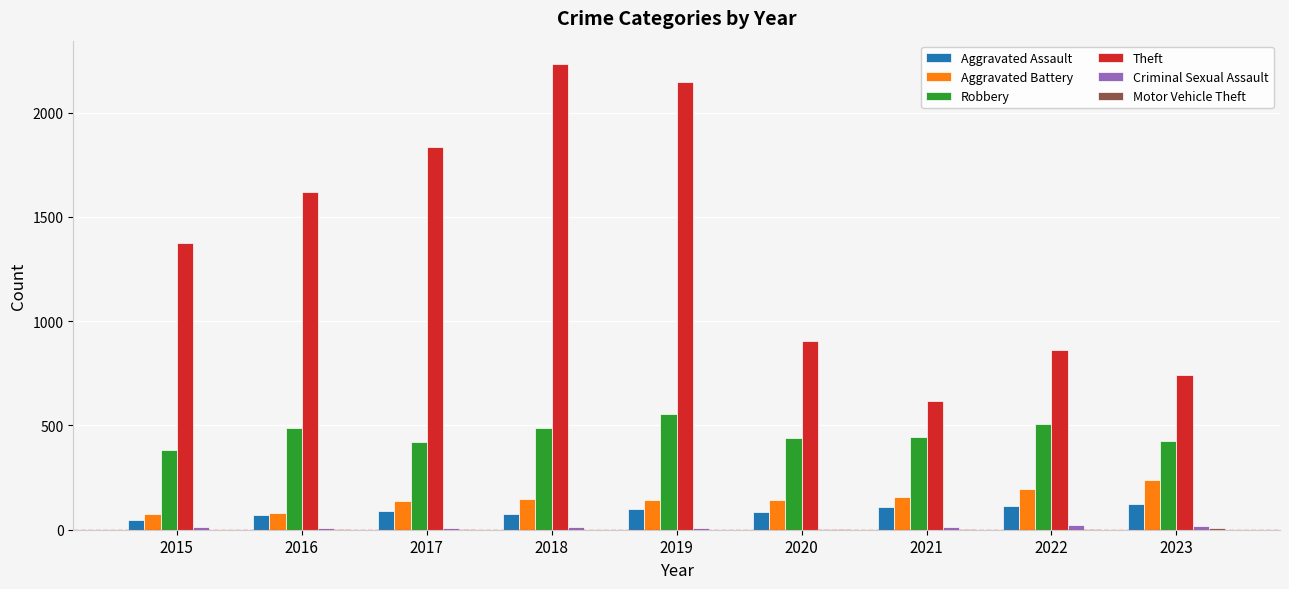

The value of Aggravated Battery at 2016 is 78. True or false?

True